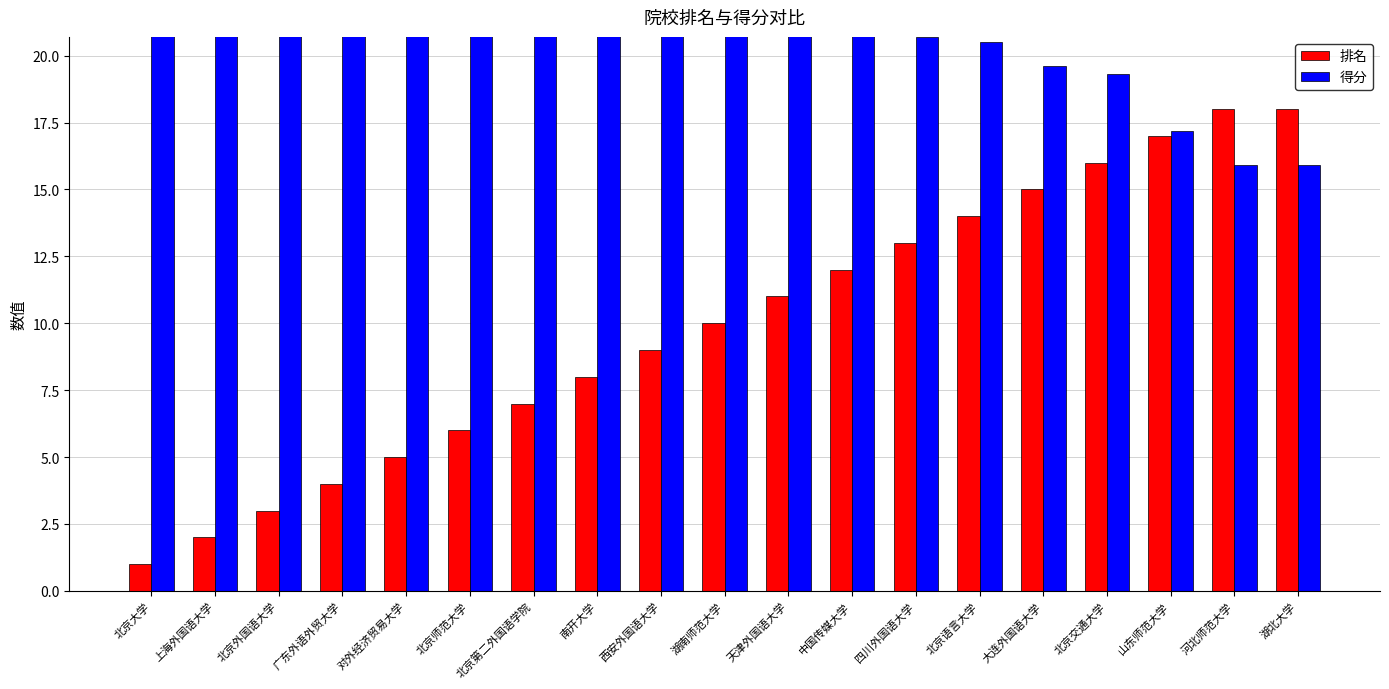

The value of 排名 at 北京第二外国语学院 is 7.0. True or false?

True